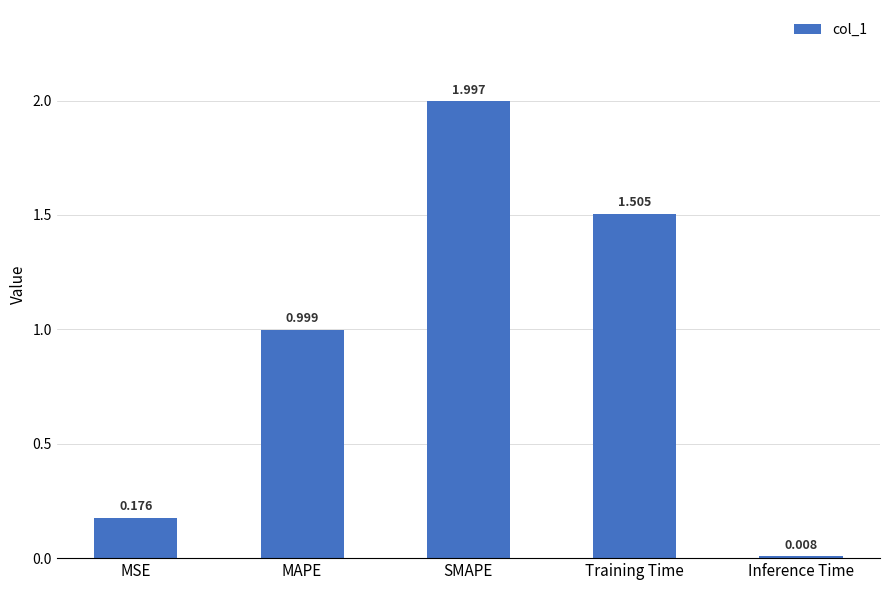

What is the difference between the maximum and minimum values?

2.0